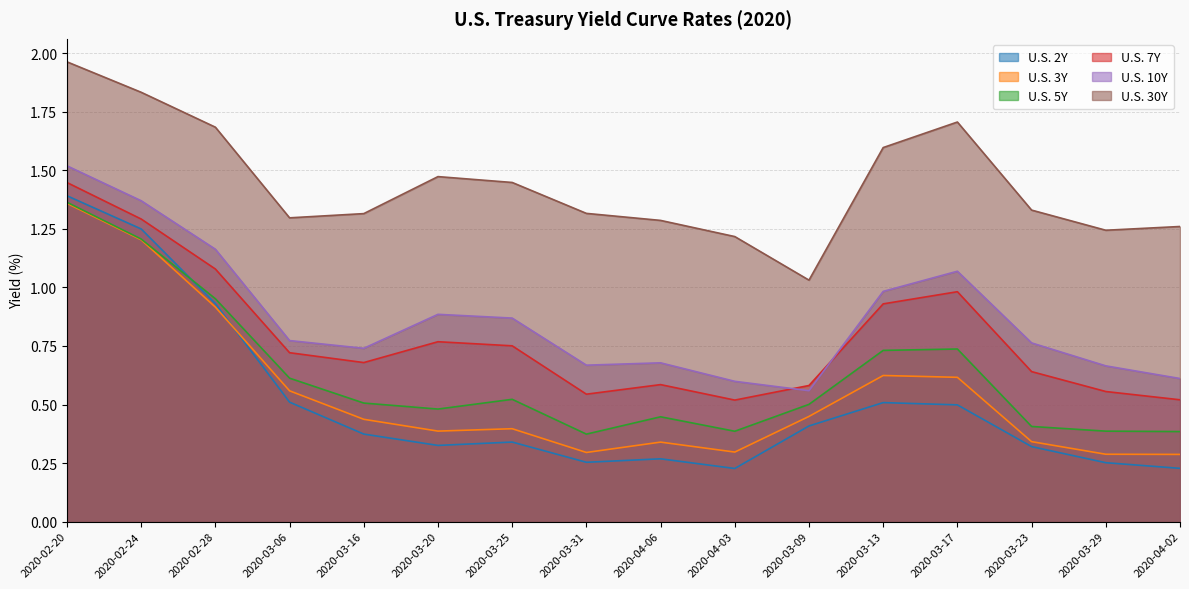

What is the lowest value of the U.S. 30Y series?

1.0